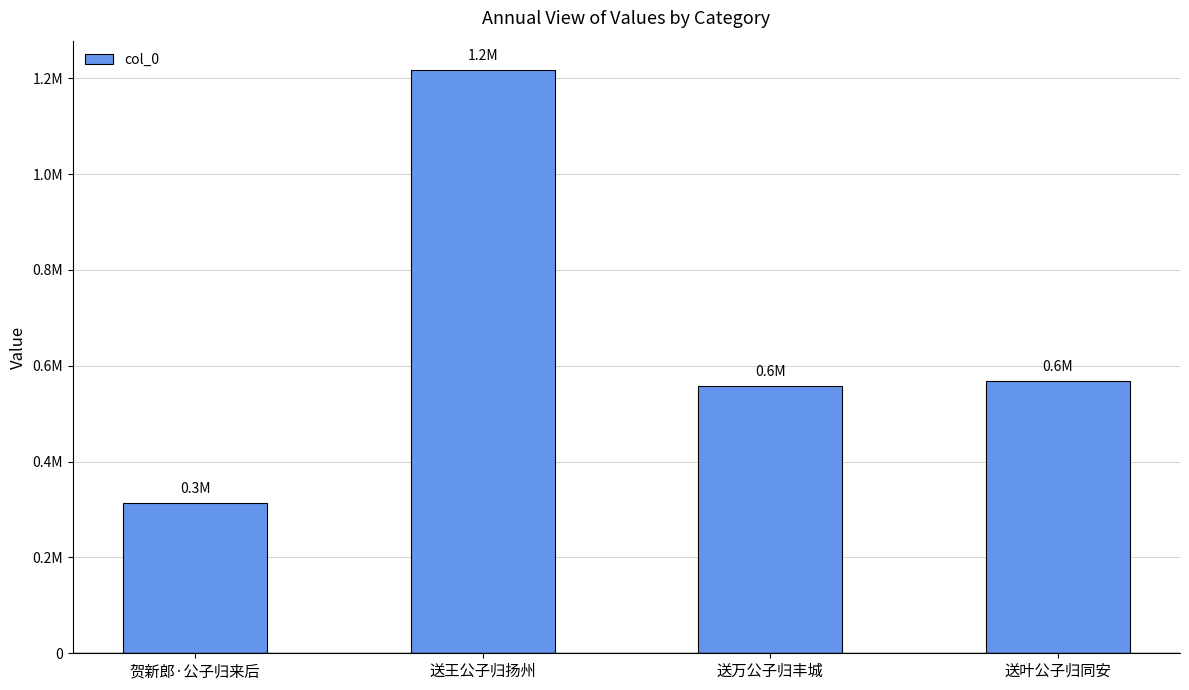

What is the difference between the second highest and minimum values?

253587